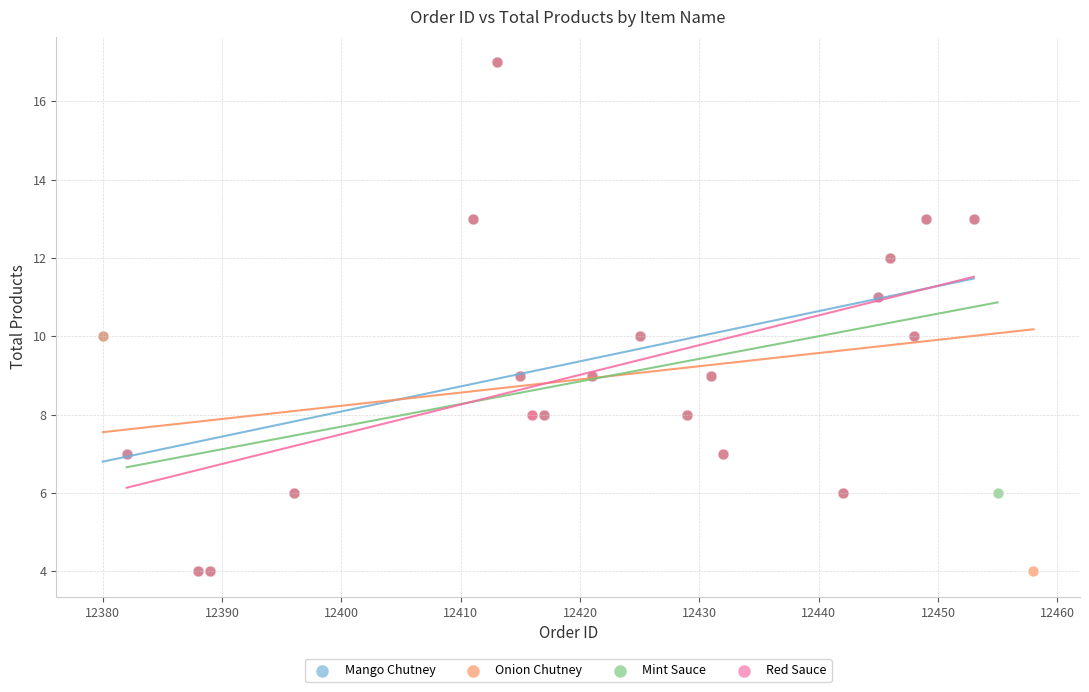

What are all the series names shown in the legend?

Mango Chutney, Onion Chutney, Mint Sauce, Red Sauce